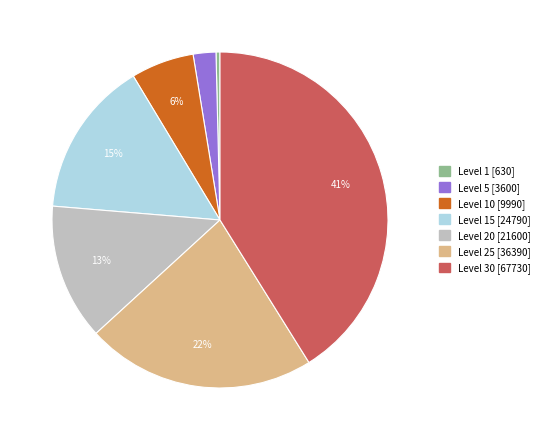

To the nearest percent, what is the average slice percentage?

14%